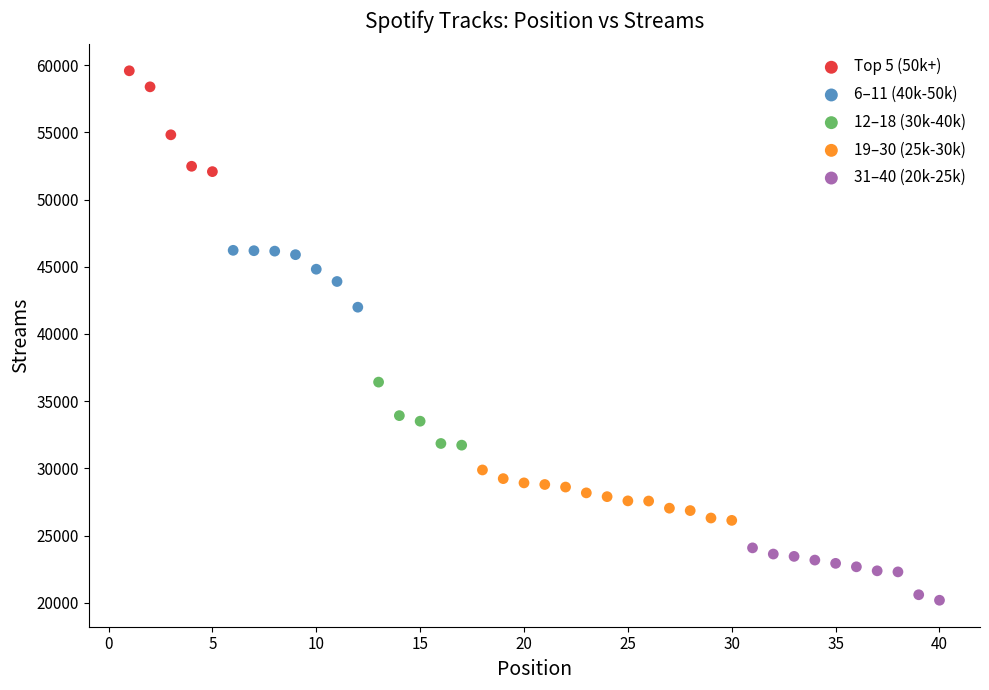

Which series contains the highest Y value?

Top 5 (50k+)